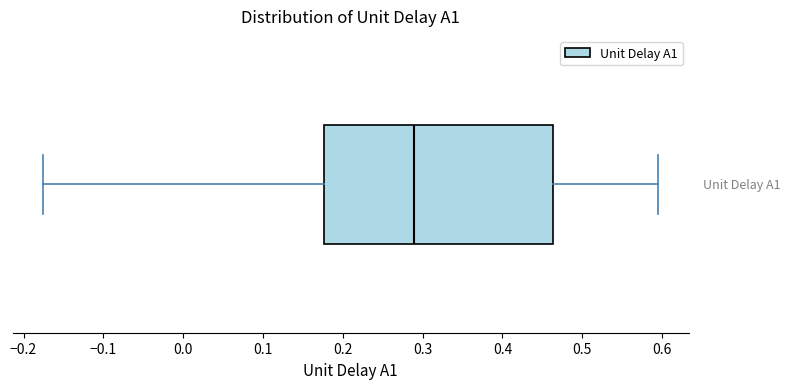

Transcribe this box plot: give where the median line is, the range the box spans, and where the two whiskers end, as read against the x-axis. The values are not printed on the chart, so give them approximately, as read against the axis.

median 0.29, box 0.18 to 0.46, whiskers -0.18 to 0.60